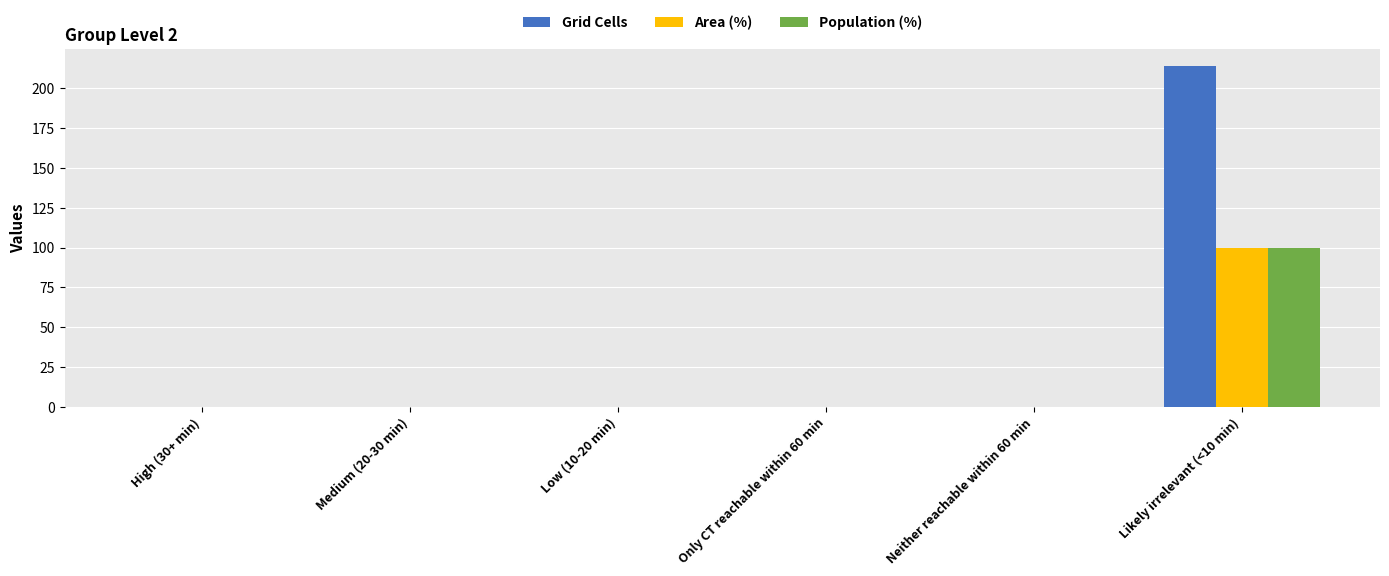

Are the bars horizontal?

No